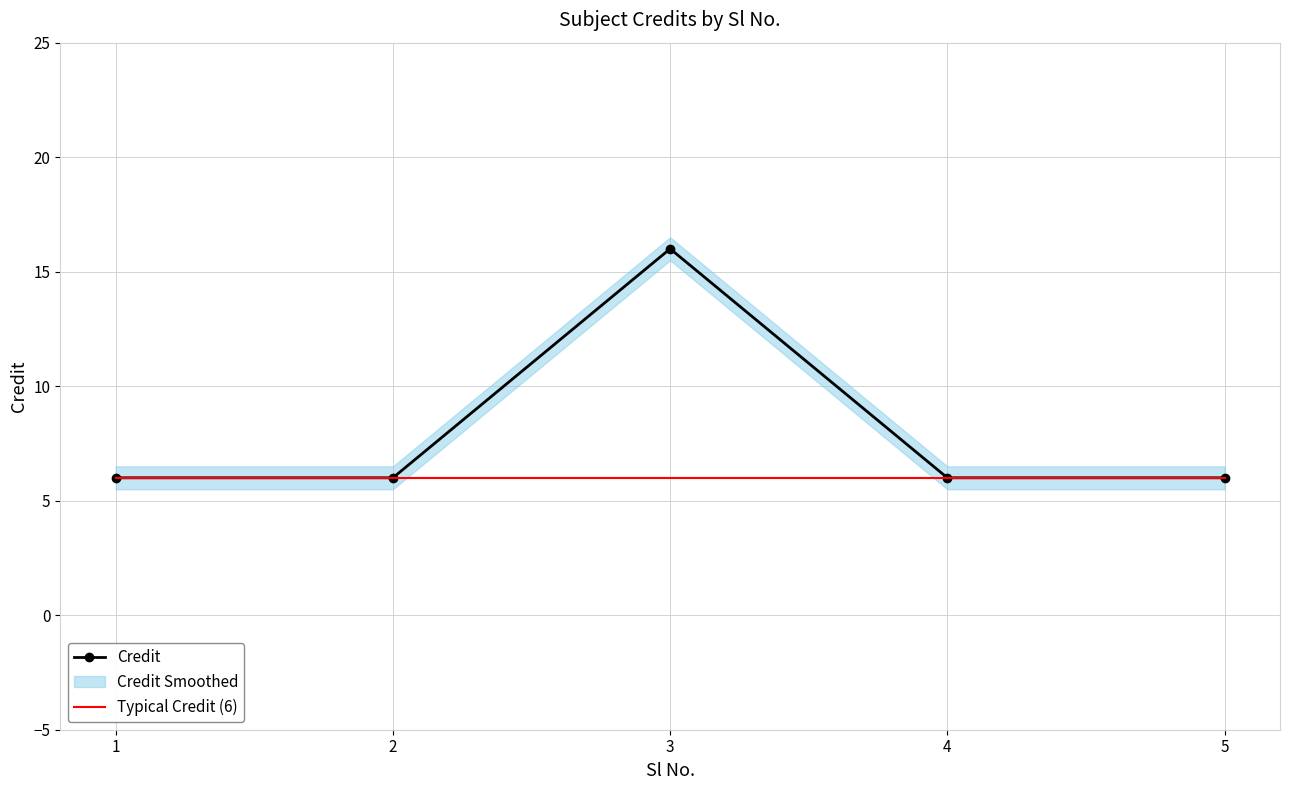

The value of Credit at 1 is 9. True or false?

False